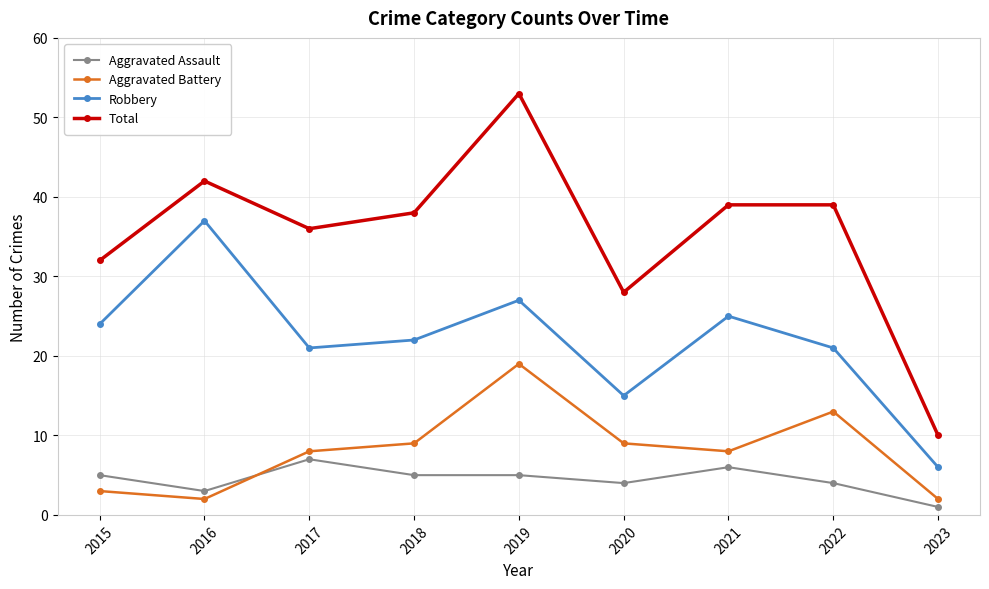

What is the highest value of the Aggravated Assault series?

7